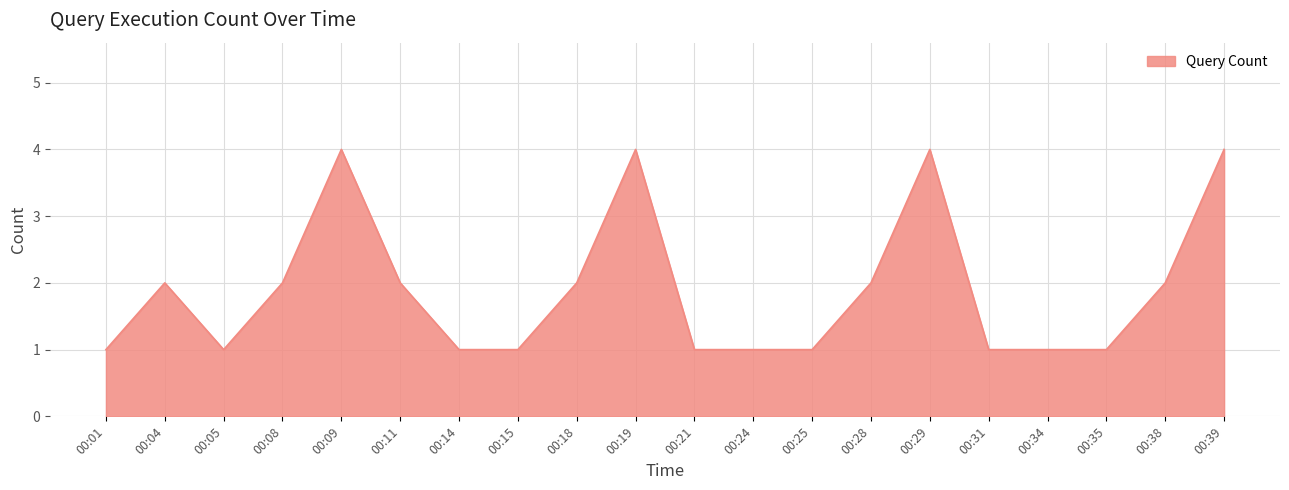

What is the maximum value shown in the chart?

4